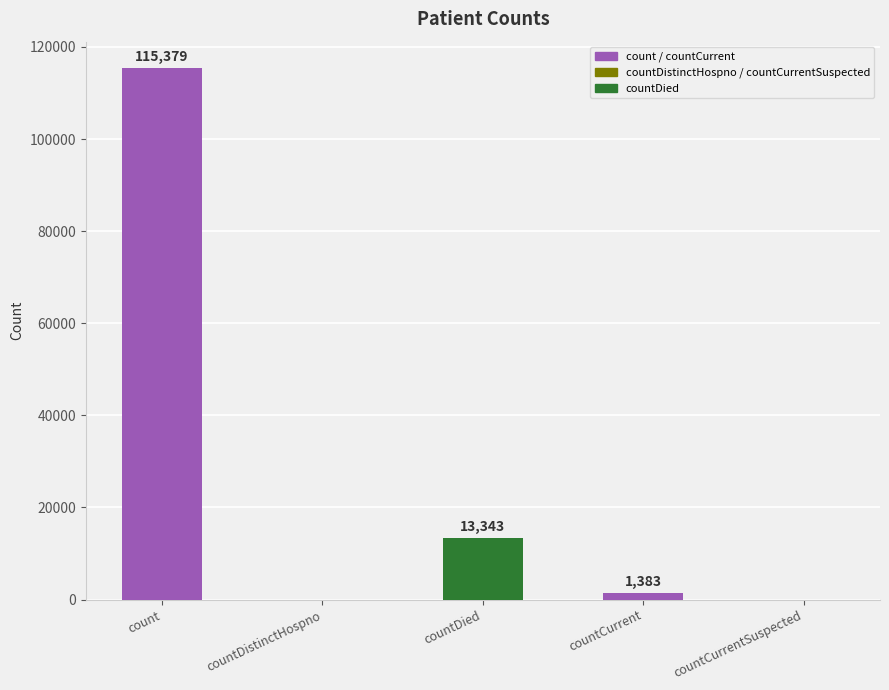

How many distinct data groups are displayed?

1